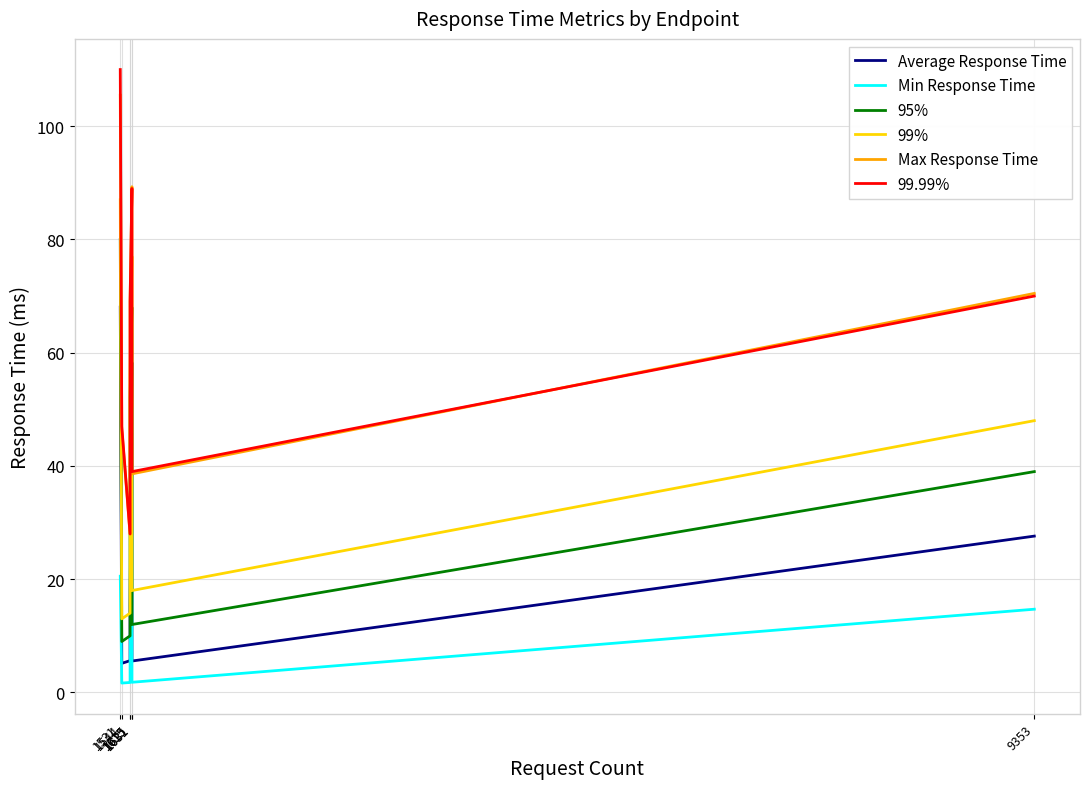

Which label corresponds to the largest value in the chart?

1531